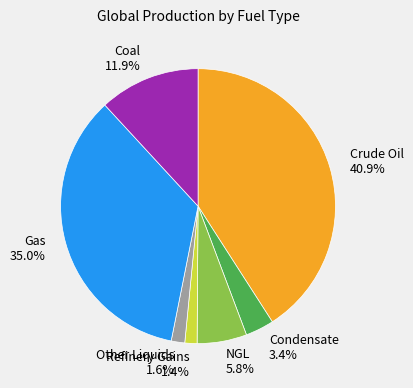

To the nearest percent, what portion does Gas represent?

35%